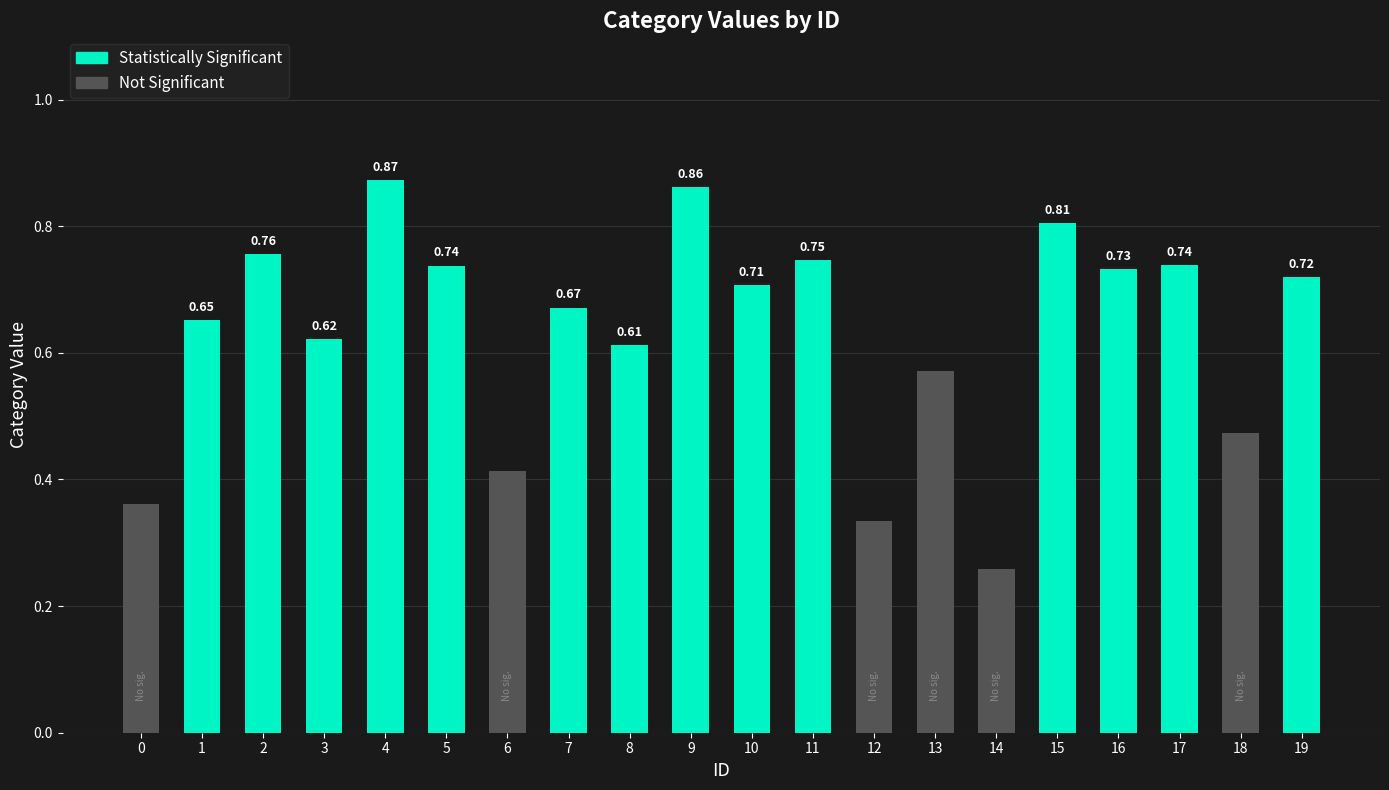

Which has a higher value, 12 or 3?

3